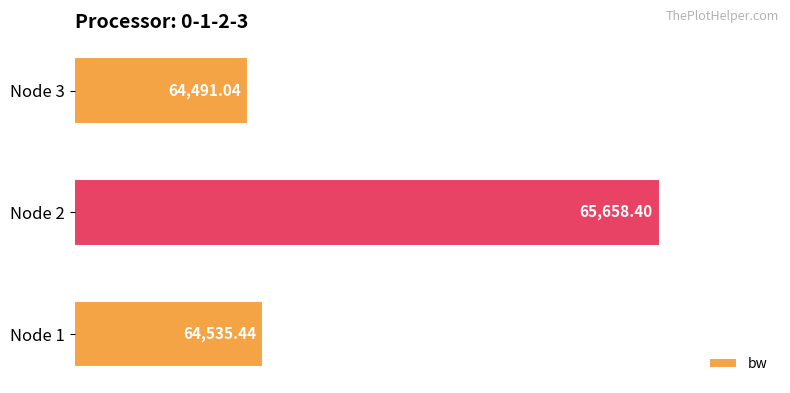

Rank the categories by value from lowest to highest.

Node 3, Node 1, Node 2